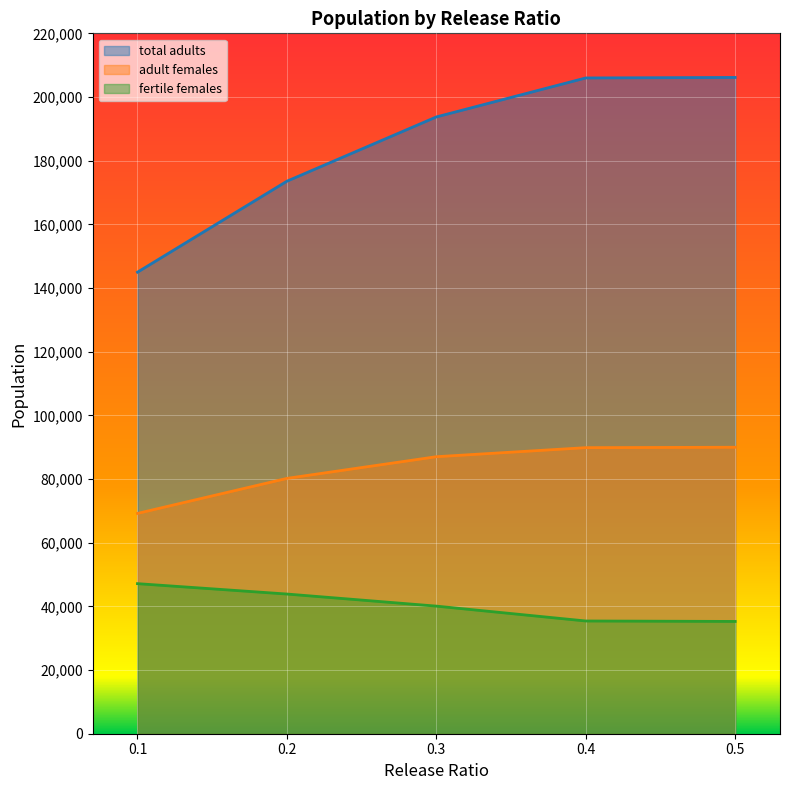

Rank the series by their maximum value, from highest to lowest.

total adults, adult females, fertile females